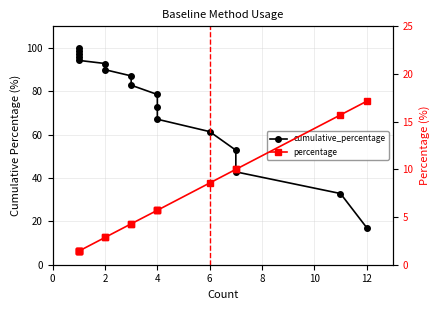

Reading left to right, list all the values displayed in this chart.

cumulative_percentage: 17.1	32.9	42.9	52.9	61.4	67.1	72.8	78.5	82.8	87.1	90.0	92.8	94.3	95.7	97.1	98.6	100.0
percentage: 17.1	15.7	10.0	10.0	8.6	5.7	5.7	5.7	4.3	4.3	2.9	2.9	1.4	1.4	1.4	1.4	1.4